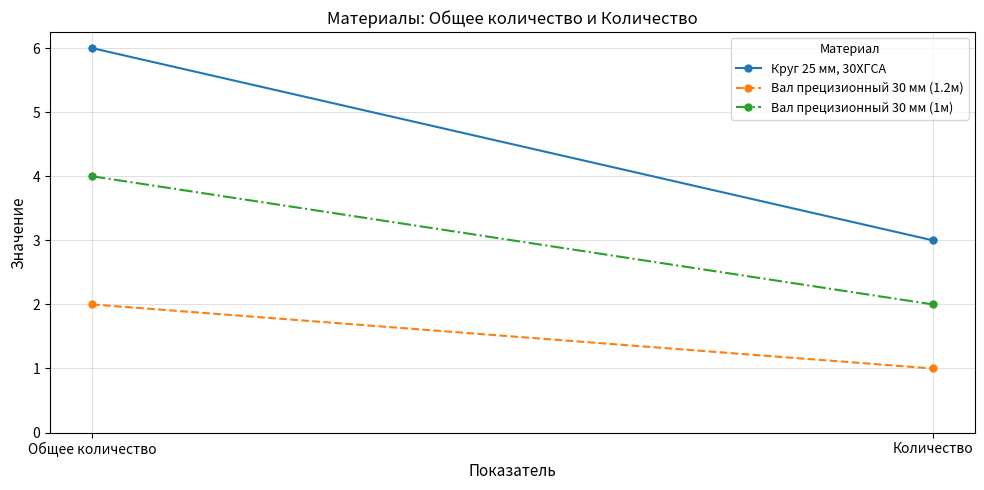

What is the total value across all series at Количество?

6